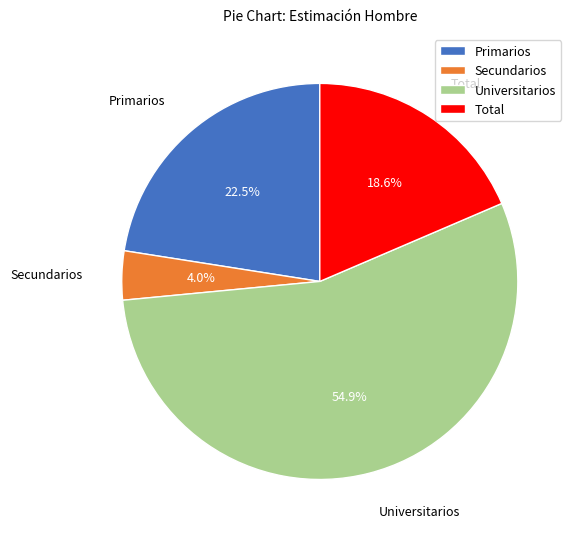

True or false: Total accounts for 19% of the total.

True